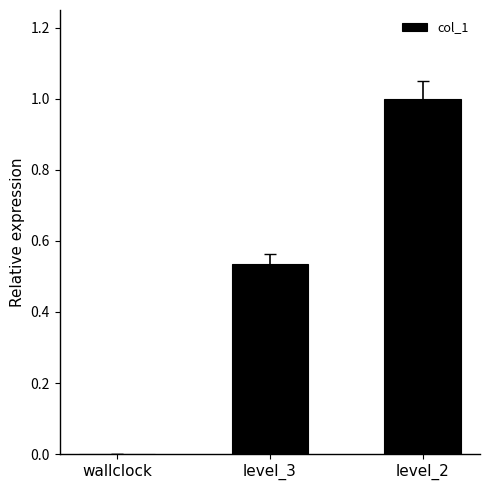

The chart shows a value of 0.0 at wallclock. True or false?

True